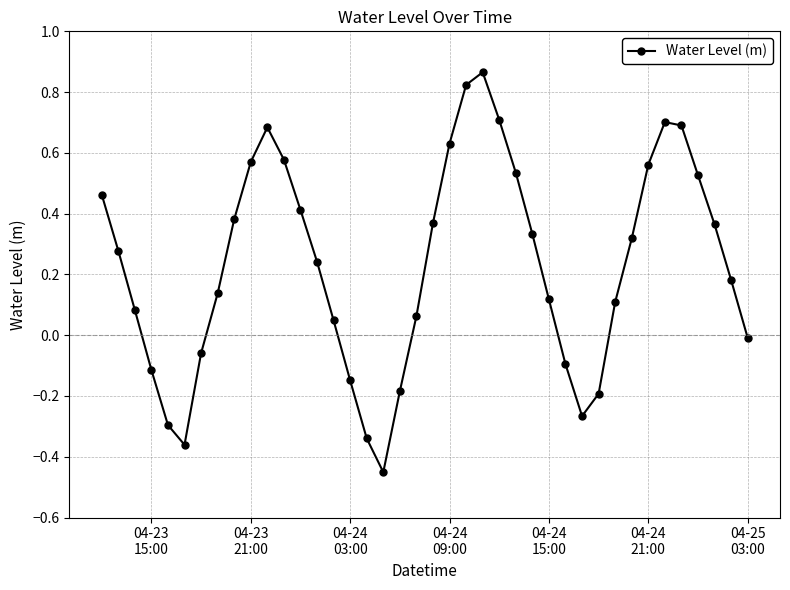

What is the sum of all values?

9.3